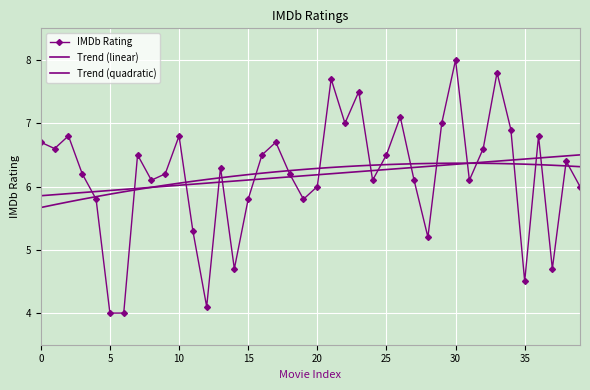

List the series in order of their peak value, highest first.

IMDb Rating, Trend (linear), Trend (quadratic)